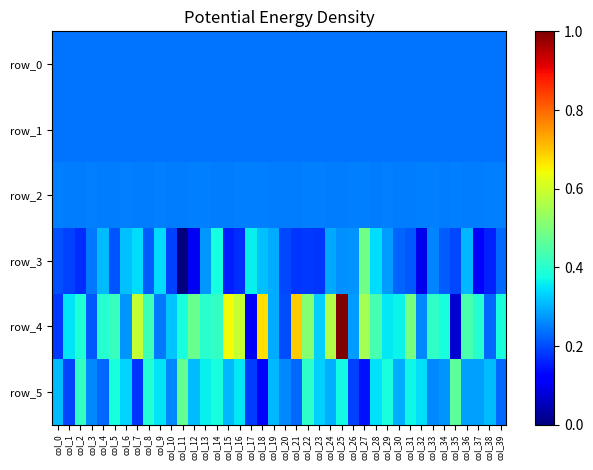

List the labels in order of row_1 value, largest first.

col_32, col_33, col_29, col_36, col_0, col_9, col_20, col_28, col_35, col_11, col_10, col_3, col_8, col_23, col_39, col_21, col_30, col_31, col_6, col_37, col_27, col_19, col_26, col_14, col_7, col_38, col_13, col_22, col_34, col_12, col_2, col_5, col_25, col_1, col_17, col_15, col_18, col_24, col_4, col_16